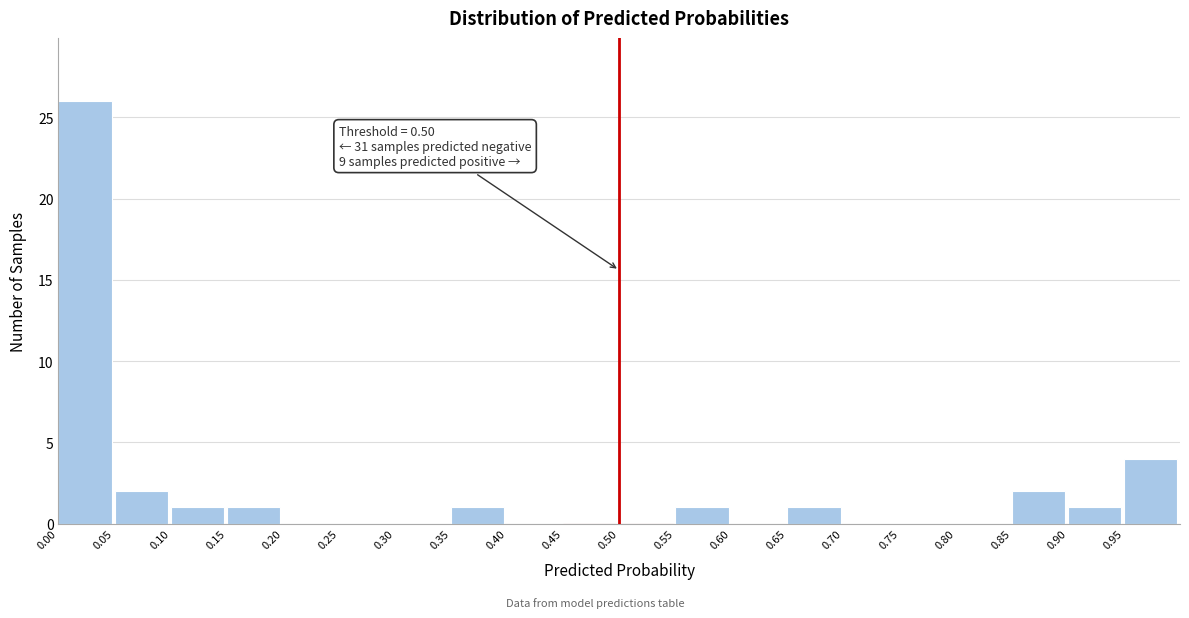

Which range on the x-axis has the tallest bar?

0.00 to 0.05